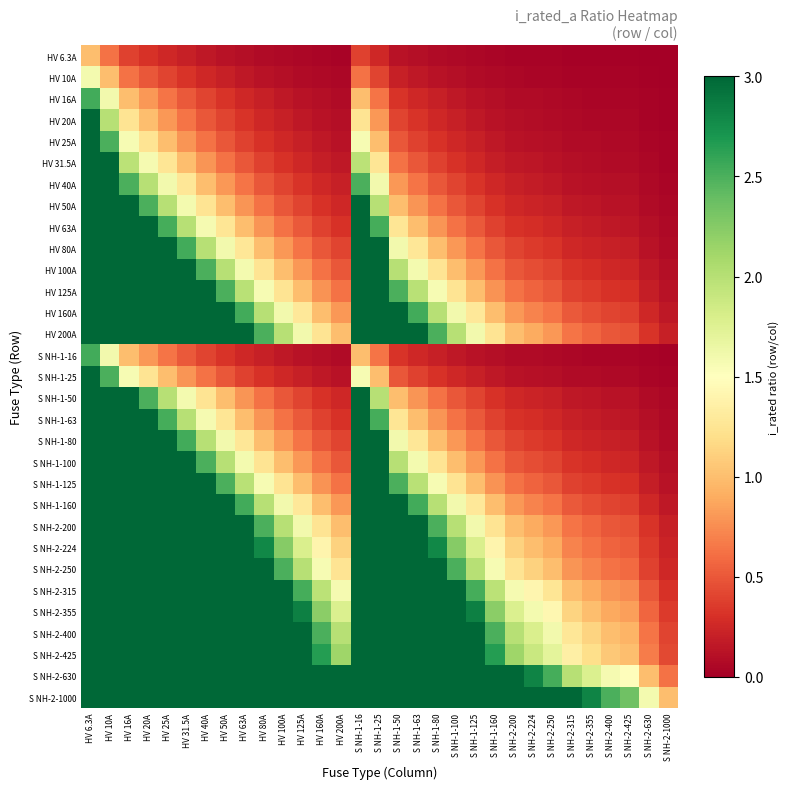

Reading left to right, transcribe all the data shown in this chart.

HV 6.3A: HV 6.3A=1.0	HV 10A=0.6	HV 16A=0.4	HV 20A=0.3	HV 25A=0.3	HV 31.5A=0.2	HV 40A=0.2	HV 50A=0.1	HV 63A=0.1	HV 80A=0.1	HV 100A=0.1	HV 125A=0.1	HV 160A=0.0	HV 200A=0.0	S NH-1-16=0.4	S NH-1-25=0.3	S NH-1-50=0.1	S NH-1-63=0.1	S NH-1-80=0.1	S NH-1-100=0.1	S NH-1-125=0.1	S NH-1-160=0.0	S NH-2-200=0.0	S NH-2-224=0.0	S NH-2-250=0.0	S NH-2-315=0.0	S NH-2-355=0.0	S NH-2-400=0.0	S NH-2-425=0.0	S NH-2-630=0.0	S NH-2-1000=0.0
HV 10A: HV 6.3A=1.6	HV 10A=1.0	HV 16A=0.6	HV 20A=0.5	HV 25A=0.4	HV 31.5A=0.3	HV 40A=0.2	HV 50A=0.2	HV 63A=0.2	HV 80A=0.1	HV 100A=0.1	HV 125A=0.1	HV 160A=0.1	HV 200A=0.1	S NH-1-16=0.6	S NH-1-25=0.4	S NH-1-50=0.2	S NH-1-63=0.2	S NH-1-80=0.1	S NH-1-100=0.1	S NH-1-125=0.1	S NH-1-160=0.1	S NH-2-200=0.1	S NH-2-224=0.0	S NH-2-250=0.0	S NH-2-315=0.0	S NH-2-355=0.0	S NH-2-400=0.0	S NH-2-425=0.0	S NH-2-630=0.0	S NH-2-1000=0.0
HV 16A: HV 6.3A=2.5	HV 10A=1.6	HV 16A=1.0	HV 20A=0.8	HV 25A=0.6	HV 31.5A=0.5	HV 40A=0.4	HV 50A=0.3	HV 63A=0.3	HV 80A=0.2	HV 100A=0.2	HV 125A=0.1	HV 160A=0.1	HV 200A=0.1	S NH-1-16=1.0	S NH-1-25=0.6	S NH-1-50=0.3	S NH-1-63=0.3	S NH-1-80=0.2	S NH-1-100=0.2	S NH-1-125=0.1	S NH-1-160=0.1	S NH-2-200=0.1	S NH-2-224=0.1	S NH-2-250=0.1	S NH-2-315=0.1	S NH-2-355=0.0	S NH-2-400=0.0	S NH-2-425=0.0	S NH-2-630=0.0	S NH-2-1000=0.0
HV 20A: HV 6.3A=3.2	HV 10A=2.0	HV 16A=1.2	HV 20A=1.0	HV 25A=0.8	HV 31.5A=0.6	HV 40A=0.5	HV 50A=0.4	HV 63A=0.3	HV 80A=0.2	HV 100A=0.2	HV 125A=0.2	HV 160A=0.1	HV 200A=0.1	S NH-1-16=1.2	S NH-1-25=0.8	S NH-1-50=0.4	S NH-1-63=0.3	S NH-1-80=0.2	S NH-1-100=0.2	S NH-1-125=0.2	S NH-1-160=0.1	S NH-2-200=0.1	S NH-2-224=0.1	S NH-2-250=0.1	S NH-2-315=0.1	S NH-2-355=0.1	S NH-2-400=0.1	S NH-2-425=0.0	S NH-2-630=0.0	S NH-2-1000=0.0
HV 25A: HV 6.3A=4.0	HV 10A=2.5	HV 16A=1.6	HV 20A=1.2	HV 25A=1.0	HV 31.5A=0.8	HV 40A=0.6	HV 50A=0.5	HV 63A=0.4	HV 80A=0.3	HV 100A=0.2	HV 125A=0.2	HV 160A=0.2	HV 200A=0.1	S NH-1-16=1.6	S NH-1-25=1.0	S NH-1-50=0.5	S NH-1-63=0.4	S NH-1-80=0.3	S NH-1-100=0.2	S NH-1-125=0.2	S NH-1-160=0.2	S NH-2-200=0.1	S NH-2-224=0.1	S NH-2-250=0.1	S NH-2-315=0.1	S NH-2-355=0.1	S NH-2-400=0.1	S NH-2-425=0.1	S NH-2-630=0.0	S NH-2-1000=0.0
HV 31.5A: HV 6.3A=5.0	HV 10A=3.1	HV 16A=2.0	HV 20A=1.6	HV 25A=1.3	HV 31.5A=1.0	HV 40A=0.8	HV 50A=0.6	HV 63A=0.5	HV 80A=0.4	HV 100A=0.3	HV 125A=0.3	HV 160A=0.2	HV 200A=0.2	S NH-1-16=2.0	S NH-1-25=1.3	S NH-1-50=0.6	S NH-1-63=0.5	S NH-1-80=0.4	S NH-1-100=0.3	S NH-1-125=0.3	S NH-1-160=0.2	S NH-2-200=0.2	S NH-2-224=0.1	S NH-2-250=0.1	S NH-2-315=0.1	S NH-2-355=0.1	S NH-2-400=0.1	S NH-2-425=0.1	S NH-2-630=0.1	S NH-2-1000=0.0
HV 40A: HV 6.3A=6.3	HV 10A=4.0	HV 16A=2.5	HV 20A=2.0	HV 25A=1.6	HV 31.5A=1.3	HV 40A=1.0	HV 50A=0.8	HV 63A=0.6	HV 80A=0.5	HV 100A=0.4	HV 125A=0.3	HV 160A=0.2	HV 200A=0.2	S NH-1-16=2.5	S NH-1-25=1.6	S NH-1-50=0.8	S NH-1-63=0.6	S NH-1-80=0.5	S NH-1-100=0.4	S NH-1-125=0.3	S NH-1-160=0.2	S NH-2-200=0.2	S NH-2-224=0.2	S NH-2-250=0.2	S NH-2-315=0.1	S NH-2-355=0.1	S NH-2-400=0.1	S NH-2-425=0.1	S NH-2-630=0.1	S NH-2-1000=0.0
HV 50A: HV 6.3A=7.9	HV 10A=5.0	HV 16A=3.1	HV 20A=2.5	HV 25A=2.0	HV 31.5A=1.6	HV 40A=1.2	HV 50A=1.0	HV 63A=0.8	HV 80A=0.6	HV 100A=0.5	HV 125A=0.4	HV 160A=0.3	HV 200A=0.2	S NH-1-16=3.1	S NH-1-25=2.0	S NH-1-50=1.0	S NH-1-63=0.8	S NH-1-80=0.6	S NH-1-100=0.5	S NH-1-125=0.4	S NH-1-160=0.3	S NH-2-200=0.2	S NH-2-224=0.2	S NH-2-250=0.2	S NH-2-315=0.2	S NH-2-355=0.1	S NH-2-400=0.1	S NH-2-425=0.1	S NH-2-630=0.1	S NH-2-1000=0.1
HV 63A: HV 6.3A=10.0	HV 10A=6.3	HV 16A=3.9	HV 20A=3.1	HV 25A=2.5	HV 31.5A=2.0	HV 40A=1.6	HV 50A=1.3	HV 63A=1.0	HV 80A=0.8	HV 100A=0.6	HV 125A=0.5	HV 160A=0.4	HV 200A=0.3	S NH-1-16=3.9	S NH-1-25=2.5	S NH-1-50=1.3	S NH-1-63=1.0	S NH-1-80=0.8	S NH-1-100=0.6	S NH-1-125=0.5	S NH-1-160=0.4	S NH-2-200=0.3	S NH-2-224=0.3	S NH-2-250=0.3	S NH-2-315=0.2	S NH-2-355=0.2	S NH-2-400=0.2	S NH-2-425=0.1	S NH-2-630=0.1	S NH-2-1000=0.1
HV 80A: HV 6.3A=12.7	HV 10A=8.0	HV 16A=5.0	HV 20A=4.0	HV 25A=3.2	HV 31.5A=2.5	HV 40A=2.0	HV 50A=1.6	HV 63A=1.3	HV 80A=1.0	HV 100A=0.8	HV 125A=0.6	HV 160A=0.5	HV 200A=0.4	S NH-1-16=5.0	S NH-1-25=3.2	S NH-1-50=1.6	S NH-1-63=1.3	S NH-1-80=1.0	S NH-1-100=0.8	S NH-1-125=0.6	S NH-1-160=0.5	S NH-2-200=0.4	S NH-2-224=0.4	S NH-2-250=0.3	S NH-2-315=0.3	S NH-2-355=0.2	S NH-2-400=0.2	S NH-2-425=0.2	S NH-2-630=0.1	S NH-2-1000=0.1
HV 100A: HV 6.3A=15.9	HV 10A=10.0	HV 16A=6.2	HV 20A=5.0	HV 25A=4.0	HV 31.5A=3.2	HV 40A=2.5	HV 50A=2.0	HV 63A=1.6	HV 80A=1.2	HV 100A=1.0	HV 125A=0.8	HV 160A=0.6	HV 200A=0.5	S NH-1-16=6.2	S NH-1-25=4.0	S NH-1-50=2.0	S NH-1-63=1.6	S NH-1-80=1.2	S NH-1-100=1.0	S NH-1-125=0.8	S NH-1-160=0.6	S NH-2-200=0.5	S NH-2-224=0.4	S NH-2-250=0.4	S NH-2-315=0.3	S NH-2-355=0.3	S NH-2-400=0.2	S NH-2-425=0.2	S NH-2-630=0.2	S NH-2-1000=0.1
HV 125A: HV 6.3A=19.8	HV 10A=12.5	HV 16A=7.8	HV 20A=6.2	HV 25A=5.0	HV 31.5A=4.0	HV 40A=3.1	HV 50A=2.5	HV 63A=2.0	HV 80A=1.6	HV 100A=1.2	HV 125A=1.0	HV 160A=0.8	HV 200A=0.6	S NH-1-16=7.8	S NH-1-25=5.0	S NH-1-50=2.5	S NH-1-63=2.0	S NH-1-80=1.6	S NH-1-100=1.2	S NH-1-125=1.0	S NH-1-160=0.8	S NH-2-200=0.6	S NH-2-224=0.6	S NH-2-250=0.5	S NH-2-315=0.4	S NH-2-355=0.4	S NH-2-400=0.3	S NH-2-425=0.3	S NH-2-630=0.2	S NH-2-1000=0.1
HV 160A: HV 6.3A=25.4	HV 10A=16.0	HV 16A=10.0	HV 20A=8.0	HV 25A=6.4	HV 31.5A=5.1	HV 40A=4.0	HV 50A=3.2	HV 63A=2.5	HV 80A=2.0	HV 100A=1.6	HV 125A=1.3	HV 160A=1.0	HV 200A=0.8	S NH-1-16=10.0	S NH-1-25=6.4	S NH-1-50=3.2	S NH-1-63=2.5	S NH-1-80=2.0	S NH-1-100=1.6	S NH-1-125=1.3	S NH-1-160=1.0	S NH-2-200=0.8	S NH-2-224=0.7	S NH-2-250=0.6	S NH-2-315=0.5	S NH-2-355=0.5	S NH-2-400=0.4	S NH-2-425=0.4	S NH-2-630=0.3	S NH-2-1000=0.2
HV 200A: HV 6.3A=31.7	HV 10A=20.0	HV 16A=12.5	HV 20A=10.0	HV 25A=8.0	HV 31.5A=6.3	HV 40A=5.0	HV 50A=4.0	HV 63A=3.2	HV 80A=2.5	HV 100A=2.0	HV 125A=1.6	HV 160A=1.2	HV 200A=1.0	S NH-1-16=12.5	S NH-1-25=8.0	S NH-1-50=4.0	S NH-1-63=3.2	S NH-1-80=2.5	S NH-1-100=2.0	S NH-1-125=1.6	S NH-1-160=1.2	S NH-2-200=1.0	S NH-2-224=0.9	S NH-2-250=0.8	S NH-2-315=0.6	S NH-2-355=0.6	S NH-2-400=0.5	S NH-2-425=0.5	S NH-2-630=0.3	S NH-2-1000=0.2
S NH-1-16: HV 6.3A=2.5	HV 10A=1.6	HV 16A=1.0	HV 20A=0.8	HV 25A=0.6	HV 31.5A=0.5	HV 40A=0.4	HV 50A=0.3	HV 63A=0.3	HV 80A=0.2	HV 100A=0.2	HV 125A=0.1	HV 160A=0.1	HV 200A=0.1	S NH-1-16=1.0	S NH-1-25=0.6	S NH-1-50=0.3	S NH-1-63=0.3	S NH-1-80=0.2	S NH-1-100=0.2	S NH-1-125=0.1	S NH-1-160=0.1	S NH-2-200=0.1	S NH-2-224=0.1	S NH-2-250=0.1	S NH-2-315=0.1	S NH-2-355=0.0	S NH-2-400=0.0	S NH-2-425=0.0	S NH-2-630=0.0	S NH-2-1000=0.0
S NH-1-25: HV 6.3A=4.0	HV 10A=2.5	HV 16A=1.6	HV 20A=1.2	HV 25A=1.0	HV 31.5A=0.8	HV 40A=0.6	HV 50A=0.5	HV 63A=0.4	HV 80A=0.3	HV 100A=0.2	HV 125A=0.2	HV 160A=0.2	HV 200A=0.1	S NH-1-16=1.6	S NH-1-25=1.0	S NH-1-50=0.5	S NH-1-63=0.4	S NH-1-80=0.3	S NH-1-100=0.2	S NH-1-125=0.2	S NH-1-160=0.2	S NH-2-200=0.1	S NH-2-224=0.1	S NH-2-250=0.1	S NH-2-315=0.1	S NH-2-355=0.1	S NH-2-400=0.1	S NH-2-425=0.1	S NH-2-630=0.0	S NH-2-1000=0.0
S NH-1-50: HV 6.3A=7.9	HV 10A=5.0	HV 16A=3.1	HV 20A=2.5	HV 25A=2.0	HV 31.5A=1.6	HV 40A=1.2	HV 50A=1.0	HV 63A=0.8	HV 80A=0.6	HV 100A=0.5	HV 125A=0.4	HV 160A=0.3	HV 200A=0.2	S NH-1-16=3.1	S NH-1-25=2.0	S NH-1-50=1.0	S NH-1-63=0.8	S NH-1-80=0.6	S NH-1-100=0.5	S NH-1-125=0.4	S NH-1-160=0.3	S NH-2-200=0.2	S NH-2-224=0.2	S NH-2-250=0.2	S NH-2-315=0.2	S NH-2-355=0.1	S NH-2-400=0.1	S NH-2-425=0.1	S NH-2-630=0.1	S NH-2-1000=0.1
S NH-1-63: HV 6.3A=10.0	HV 10A=6.3	HV 16A=3.9	HV 20A=3.1	HV 25A=2.5	HV 31.5A=2.0	HV 40A=1.6	HV 50A=1.3	HV 63A=1.0	HV 80A=0.8	HV 100A=0.6	HV 125A=0.5	HV 160A=0.4	HV 200A=0.3	S NH-1-16=3.9	S NH-1-25=2.5	S NH-1-50=1.3	S NH-1-63=1.0	S NH-1-80=0.8	S NH-1-100=0.6	S NH-1-125=0.5	S NH-1-160=0.4	S NH-2-200=0.3	S NH-2-224=0.3	S NH-2-250=0.3	S NH-2-315=0.2	S NH-2-355=0.2	S NH-2-400=0.2	S NH-2-425=0.1	S NH-2-630=0.1	S NH-2-1000=0.1
S NH-1-80: HV 6.3A=12.7	HV 10A=8.0	HV 16A=5.0	HV 20A=4.0	HV 25A=3.2	HV 31.5A=2.5	HV 40A=2.0	HV 50A=1.6	HV 63A=1.3	HV 80A=1.0	HV 100A=0.8	HV 125A=0.6	HV 160A=0.5	HV 200A=0.4	S NH-1-16=5.0	S NH-1-25=3.2	S NH-1-50=1.6	S NH-1-63=1.3	S NH-1-80=1.0	S NH-1-100=0.8	S NH-1-125=0.6	S NH-1-160=0.5	S NH-2-200=0.4	S NH-2-224=0.4	S NH-2-250=0.3	S NH-2-315=0.3	S NH-2-355=0.2	S NH-2-400=0.2	S NH-2-425=0.2	S NH-2-630=0.1	S NH-2-1000=0.1
S NH-1-100: HV 6.3A=15.9	HV 10A=10.0	HV 16A=6.2	HV 20A=5.0	HV 25A=4.0	HV 31.5A=3.2	HV 40A=2.5	HV 50A=2.0	HV 63A=1.6	HV 80A=1.2	HV 100A=1.0	HV 125A=0.8	HV 160A=0.6	HV 200A=0.5	S NH-1-16=6.2	S NH-1-25=4.0	S NH-1-50=2.0	S NH-1-63=1.6	S NH-1-80=1.2	S NH-1-100=1.0	S NH-1-125=0.8	S NH-1-160=0.6	S NH-2-200=0.5	S NH-2-224=0.4	S NH-2-250=0.4	S NH-2-315=0.3	S NH-2-355=0.3	S NH-2-400=0.2	S NH-2-425=0.2	S NH-2-630=0.2	S NH-2-1000=0.1
S NH-1-125: HV 6.3A=19.8	HV 10A=12.5	HV 16A=7.8	HV 20A=6.2	HV 25A=5.0	HV 31.5A=4.0	HV 40A=3.1	HV 50A=2.5	HV 63A=2.0	HV 80A=1.6	HV 100A=1.2	HV 125A=1.0	HV 160A=0.8	HV 200A=0.6	S NH-1-16=7.8	S NH-1-25=5.0	S NH-1-50=2.5	S NH-1-63=2.0	S NH-1-80=1.6	S NH-1-100=1.2	S NH-1-125=1.0	S NH-1-160=0.8	S NH-2-200=0.6	S NH-2-224=0.6	S NH-2-250=0.5	S NH-2-315=0.4	S NH-2-355=0.4	S NH-2-400=0.3	S NH-2-425=0.3	S NH-2-630=0.2	S NH-2-1000=0.1
S NH-1-160: HV 6.3A=25.4	HV 10A=16.0	HV 16A=10.0	HV 20A=8.0	HV 25A=6.4	HV 31.5A=5.1	HV 40A=4.0	HV 50A=3.2	HV 63A=2.5	HV 80A=2.0	HV 100A=1.6	HV 125A=1.3	HV 160A=1.0	HV 200A=0.8	S NH-1-16=10.0	S NH-1-25=6.4	S NH-1-50=3.2	S NH-1-63=2.5	S NH-1-80=2.0	S NH-1-100=1.6	S NH-1-125=1.3	S NH-1-160=1.0	S NH-2-200=0.8	S NH-2-224=0.7	S NH-2-250=0.6	S NH-2-315=0.5	S NH-2-355=0.5	S NH-2-400=0.4	S NH-2-425=0.4	S NH-2-630=0.3	S NH-2-1000=0.2
S NH-2-200: HV 6.3A=31.7	HV 10A=20.0	HV 16A=12.5	HV 20A=10.0	HV 25A=8.0	HV 31.5A=6.3	HV 40A=5.0	HV 50A=4.0	HV 63A=3.2	HV 80A=2.5	HV 100A=2.0	HV 125A=1.6	HV 160A=1.2	HV 200A=1.0	S NH-1-16=12.5	S NH-1-25=8.0	S NH-1-50=4.0	S NH-1-63=3.2	S NH-1-80=2.5	S NH-1-100=2.0	S NH-1-125=1.6	S NH-1-160=1.2	S NH-2-200=1.0	S NH-2-224=0.9	S NH-2-250=0.8	S NH-2-315=0.6	S NH-2-355=0.6	S NH-2-400=0.5	S NH-2-425=0.5	S NH-2-630=0.3	S NH-2-1000=0.2
S NH-2-224: HV 6.3A=35.6	HV 10A=22.4	HV 16A=14.0	HV 20A=11.2	HV 25A=9.0	HV 31.5A=7.1	HV 40A=5.6	HV 50A=4.5	HV 63A=3.6	HV 80A=2.8	HV 100A=2.2	HV 125A=1.8	HV 160A=1.4	HV 200A=1.1	S NH-1-16=14.0	S NH-1-25=9.0	S NH-1-50=4.5	S NH-1-63=3.6	S NH-1-80=2.8	S NH-1-100=2.2	S NH-1-125=1.8	S NH-1-160=1.4	S NH-2-200=1.1	S NH-2-224=1.0	S NH-2-250=0.9	S NH-2-315=0.7	S NH-2-355=0.6	S NH-2-400=0.6	S NH-2-425=0.5	S NH-2-630=0.4	S NH-2-1000=0.2
S NH-2-250: HV 6.3A=39.7	HV 10A=25.0	HV 16A=15.6	HV 20A=12.5	HV 25A=10.0	HV 31.5A=7.9	HV 40A=6.2	HV 50A=5.0	HV 63A=4.0	HV 80A=3.1	HV 100A=2.5	HV 125A=2.0	HV 160A=1.6	HV 200A=1.2	S NH-1-16=15.6	S NH-1-25=10.0	S NH-1-50=5.0	S NH-1-63=4.0	S NH-1-80=3.1	S NH-1-100=2.5	S NH-1-125=2.0	S NH-1-160=1.6	S NH-2-200=1.2	S NH-2-224=1.1	S NH-2-250=1.0	S NH-2-315=0.8	S NH-2-355=0.7	S NH-2-400=0.6	S NH-2-425=0.6	S NH-2-630=0.4	S NH-2-1000=0.2
S NH-2-315: HV 6.3A=50.0	HV 10A=31.5	HV 16A=19.7	HV 20A=15.8	HV 25A=12.6	HV 31.5A=10.0	HV 40A=7.9	HV 50A=6.3	HV 63A=5.0	HV 80A=3.9	HV 100A=3.1	HV 125A=2.5	HV 160A=2.0	HV 200A=1.6	S NH-1-16=19.7	S NH-1-25=12.6	S NH-1-50=6.3	S NH-1-63=5.0	S NH-1-80=3.9	S NH-1-100=3.1	S NH-1-125=2.5	S NH-1-160=2.0	S NH-2-200=1.6	S NH-2-224=1.4	S NH-2-250=1.3	S NH-2-315=1.0	S NH-2-355=0.9	S NH-2-400=0.8	S NH-2-425=0.7	S NH-2-630=0.5	S NH-2-1000=0.3
S NH-2-355: HV 6.3A=56.3	HV 10A=35.5	HV 16A=22.2	HV 20A=17.8	HV 25A=14.2	HV 31.5A=11.3	HV 40A=8.9	HV 50A=7.1	HV 63A=5.6	HV 80A=4.4	HV 100A=3.5	HV 125A=2.8	HV 160A=2.2	HV 200A=1.8	S NH-1-16=22.2	S NH-1-25=14.2	S NH-1-50=7.1	S NH-1-63=5.6	S NH-1-80=4.4	S NH-1-100=3.5	S NH-1-125=2.8	S NH-1-160=2.2	S NH-2-200=1.8	S NH-2-224=1.6	S NH-2-250=1.4	S NH-2-315=1.1	S NH-2-355=1.0	S NH-2-400=0.9	S NH-2-425=0.8	S NH-2-630=0.6	S NH-2-1000=0.4
S NH-2-400: HV 6.3A=63.5	HV 10A=40.0	HV 16A=25.0	HV 20A=20.0	HV 25A=16.0	HV 31.5A=12.7	HV 40A=10.0	HV 50A=8.0	HV 63A=6.3	HV 80A=5.0	HV 100A=4.0	HV 125A=3.2	HV 160A=2.5	HV 200A=2.0	S NH-1-16=25.0	S NH-1-25=16.0	S NH-1-50=8.0	S NH-1-63=6.3	S NH-1-80=5.0	S NH-1-100=4.0	S NH-1-125=3.2	S NH-1-160=2.5	S NH-2-200=2.0	S NH-2-224=1.8	S NH-2-250=1.6	S NH-2-315=1.3	S NH-2-355=1.1	S NH-2-400=1.0	S NH-2-425=0.9	S NH-2-630=0.6	S NH-2-1000=0.4
S NH-2-425: HV 6.3A=67.5	HV 10A=42.5	HV 16A=26.6	HV 20A=21.2	HV 25A=17.0	HV 31.5A=13.5	HV 40A=10.6	HV 50A=8.5	HV 63A=6.7	HV 80A=5.3	HV 100A=4.2	HV 125A=3.4	HV 160A=2.7	HV 200A=2.1	S NH-1-16=26.6	S NH-1-25=17.0	S NH-1-50=8.5	S NH-1-63=6.7	S NH-1-80=5.3	S NH-1-100=4.2	S NH-1-125=3.4	S NH-1-160=2.7	S NH-2-200=2.1	S NH-2-224=1.9	S NH-2-250=1.7	S NH-2-315=1.3	S NH-2-355=1.2	S NH-2-400=1.1	S NH-2-425=1.0	S NH-2-630=0.7	S NH-2-1000=0.4
S NH-2-630: HV 6.3A=100.0	HV 10A=63.0	HV 16A=39.4	HV 20A=31.5	HV 25A=25.2	HV 31.5A=20.0	HV 40A=15.8	HV 50A=12.6	HV 63A=10.0	HV 80A=7.9	HV 100A=6.3	HV 125A=5.0	HV 160A=3.9	HV 200A=3.1	S NH-1-16=39.4	S NH-1-25=25.2	S NH-1-50=12.6	S NH-1-63=10.0	S NH-1-80=7.9	S NH-1-100=6.3	S NH-1-125=5.0	S NH-1-160=3.9	S NH-2-200=3.1	S NH-2-224=2.8	S NH-2-250=2.5	S NH-2-315=2.0	S NH-2-355=1.8	S NH-2-400=1.6	S NH-2-425=1.5	S NH-2-630=1.0	S NH-2-1000=0.6
S NH-2-1000: HV 6.3A=158.7	HV 10A=100.0	HV 16A=62.5	HV 20A=50.0	HV 25A=40.0	HV 31.5A=31.7	HV 40A=25.0	HV 50A=20.0	HV 63A=15.9	HV 80A=12.5	HV 100A=10.0	HV 125A=8.0	HV 160A=6.2	HV 200A=5.0	S NH-1-16=62.5	S NH-1-25=40.0	S NH-1-50=20.0	S NH-1-63=15.9	S NH-1-80=12.5	S NH-1-100=10.0	S NH-1-125=8.0	S NH-1-160=6.2	S NH-2-200=5.0	S NH-2-224=4.5	S NH-2-250=4.0	S NH-2-315=3.2	S NH-2-355=2.8	S NH-2-400=2.5	S NH-2-425=2.4	S NH-2-630=1.6	S NH-2-1000=1.0